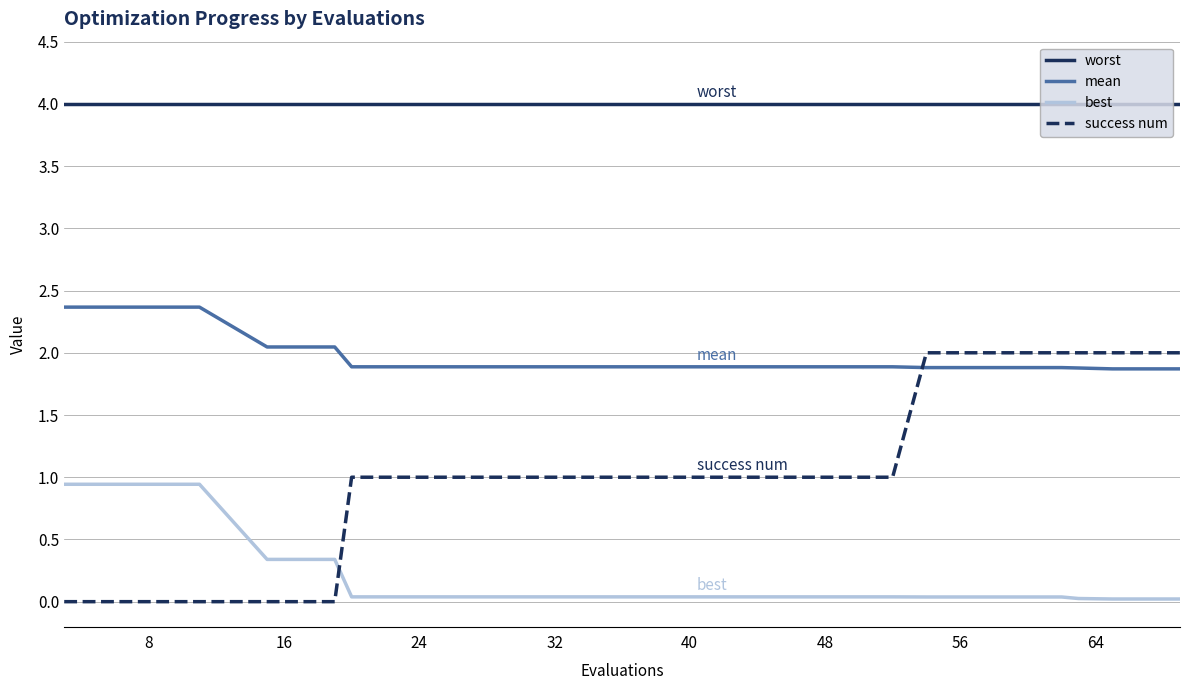

Rank the series by their maximum value, from highest to lowest.

worst, mean, success num, best